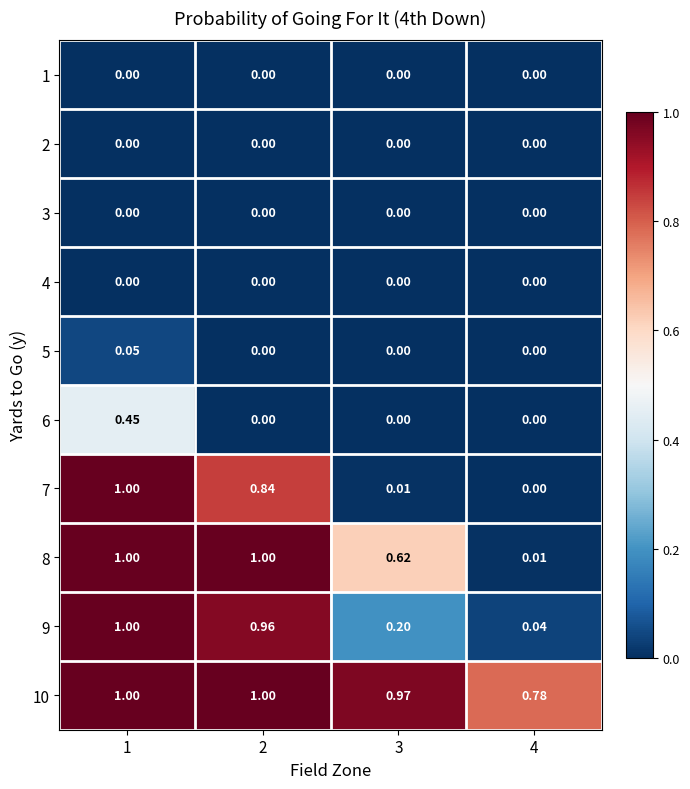

Is the value of 5 at 2 greater than the value of 9 at 1?

No